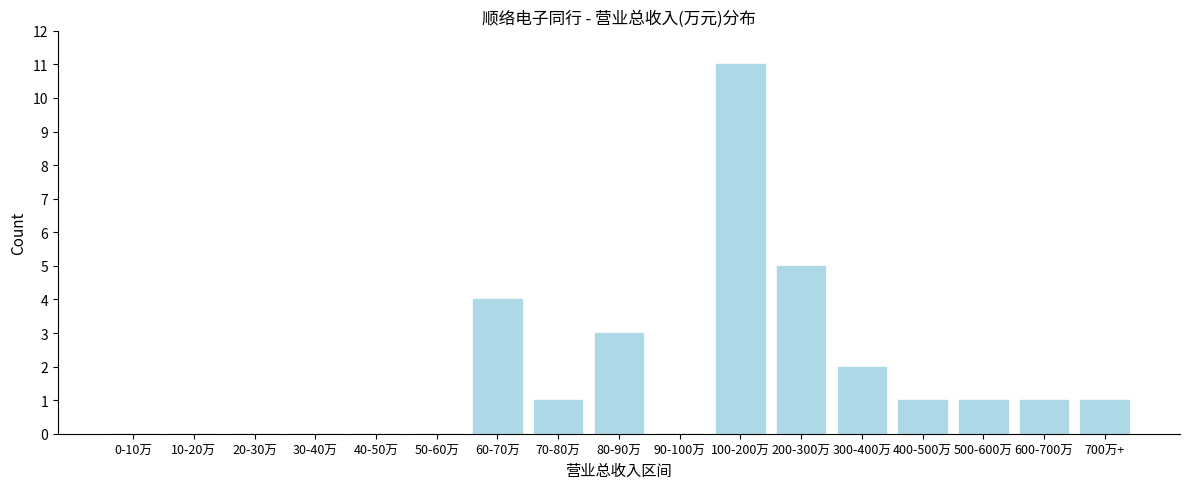

Reading left to right, extract all data points from this chart.

0-10万=0	10-20万=0	20-30万=0	30-40万=0	40-50万=0	50-60万=0	60-70万=4	70-80万=1	80-90万=3	90-100万=0	100-200万=11	200-300万=5	300-400万=2	400-500万=1	500-600万=1	600-700万=1	700万+=1